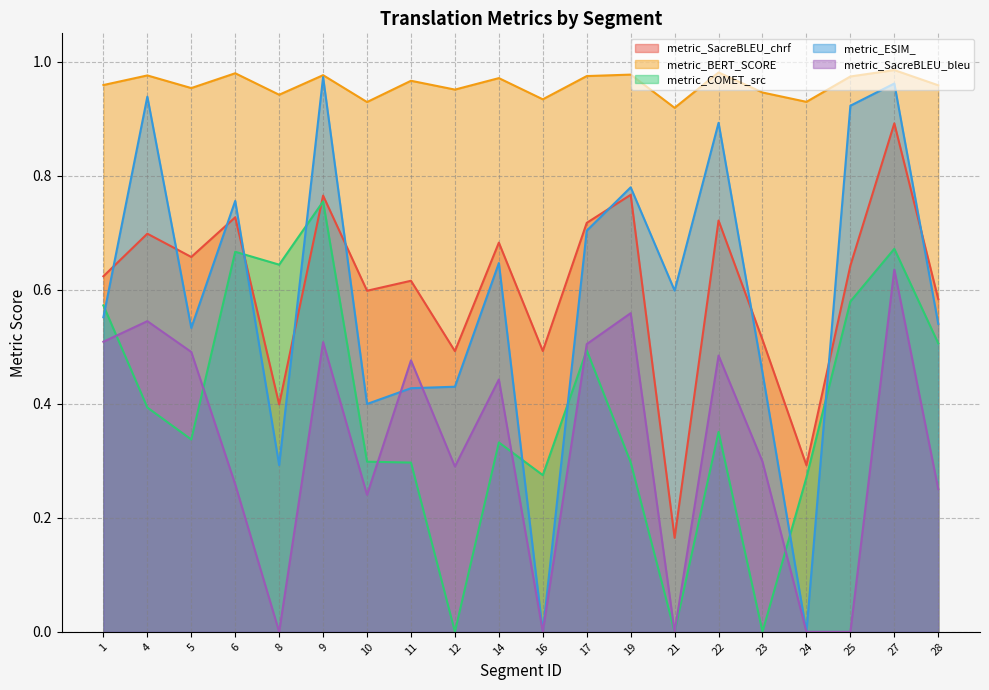

True or false: metric_SacreBLEU_bleu has more than 2 interior local peaks.

True